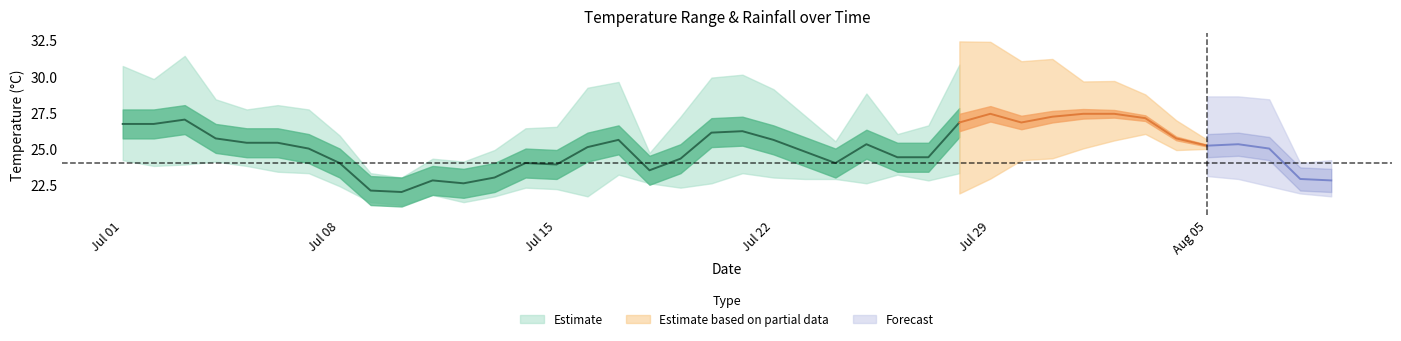

Reading left to right, extract all data points from this chart.

avg_temp_c: 2022-07-01=26.7	2022-07-02=26.7	2022-07-03=27.0	2022-07-04=25.7	2022-07-05=25.4	2022-07-06=25.4	2022-07-07=25.0	2022-07-08=24.0	2022-07-09=22.1	2022-07-10=22.0	2022-07-11=22.8	2022-07-12=22.6	2022-07-13=23.0	2022-07-14=24.0	2022-07-15=23.9	2022-07-16=25.1	2022-07-17=25.6	2022-07-18=23.5	2022-07-19=24.3	2022-07-20=26.1	2022-07-21=26.2	2022-07-22=25.6	2022-07-23=24.8	2022-07-24=24.0	2022-07-25=25.3	2022-07-26=24.4	2022-07-27=24.4	2022-07-28=26.8	2022-07-29=27.4	2022-07-30=26.8	2022-07-31=27.2	2022-08-01=27.4	2022-08-02=27.4	2022-08-03=27.1	2022-08-04=25.7	2022-08-05=25.2	2022-08-06=25.3	2022-08-07=25.0	2022-08-08=22.9	2022-08-09=22.8
max_temp_c: 2022-07-01=30.7	2022-07-02=29.8	2022-07-03=31.4	2022-07-04=28.4	2022-07-05=27.7	2022-07-06=28.0	2022-07-07=27.7	2022-07-08=25.9	2022-07-09=23.3	2022-07-10=23.0	2022-07-11=24.3	2022-07-12=24.1	2022-07-13=24.9	2022-07-14=26.4	2022-07-15=26.5	2022-07-16=29.2	2022-07-17=29.6	2022-07-18=24.7	2022-07-19=27.2	2022-07-20=29.9	2022-07-21=30.1	2022-07-22=29.1	2022-07-23=27.3	2022-07-24=25.5	2022-07-25=28.8	2022-07-26=26.0	2022-07-27=26.6	2022-07-28=30.8	2022-07-29=31.4	2022-07-30=30.7	2022-07-31=31.5	2022-08-01=30.3	2022-08-02=31.1	2022-08-03=30.7	2022-08-04=29.9	2022-08-05=28.1	2022-08-06=28.1	2022-08-07=27.9	2022-08-08=23.5	2022-08-09=23.7
min_temp_c: 2022-07-01=24.2	2022-07-02=23.8	2022-07-03=23.9	2022-07-04=24.1	2022-07-05=23.8	2022-07-06=23.4	2022-07-07=23.3	2022-07-08=22.4	2022-07-09=21.3	2022-07-10=21.1	2022-07-11=21.8	2022-07-12=21.3	2022-07-13=21.7	2022-07-14=22.3	2022-07-15=22.2	2022-07-16=21.7	2022-07-17=23.2	2022-07-18=22.6	2022-07-19=22.3	2022-07-20=22.6	2022-07-21=23.3	2022-07-22=23.0	2022-07-23=22.9	2022-07-24=22.9	2022-07-25=22.6	2022-07-26=23.2	2022-07-27=22.8	2022-07-28=23.3	2022-07-29=23.8	2022-07-30=24.4	2022-07-31=24.1	2022-08-01=24.3	2022-08-02=24.4	2022-08-03=24.7	2022-08-04=23.0	2022-08-05=23.6	2022-08-06=23.4	2022-08-07=22.9	2022-08-08=22.4	2022-08-09=22.2
rainfall_mm: 2022-07-01=7.2	2022-07-02=1.8	2022-07-03=1.9	2022-07-04=9.9	2022-07-05=33.2	2022-07-06=3.0	2022-07-07=4.0	2022-07-08=25.2	2022-07-09=37.5	2022-07-10=17.9	2022-07-11=35.0	2022-07-12=25.7	2022-07-13=50.9	2022-07-14=16.9	2022-07-15=3.3	2022-07-16=7.1	2022-07-17=5.8	2022-07-18=15.6	2022-07-19=2.7	2022-07-20=1.3	2022-07-21=0.4	2022-07-22=1.3	2022-07-23=14.3	2022-07-24=9.7	2022-07-25=2.5	2022-07-26=23.3	2022-07-27=10.0	2022-07-28=2.6	2022-07-29=7.3	2022-07-30=21.0	2022-07-31=1.0	2022-08-01=0.3	2022-08-02=4.1	2022-08-03=14.7	2022-08-04=13.3	2022-08-05=21.5	2022-08-06=13.4	2022-08-07=17.0	2022-08-08=26.4	2022-08-09=4.4